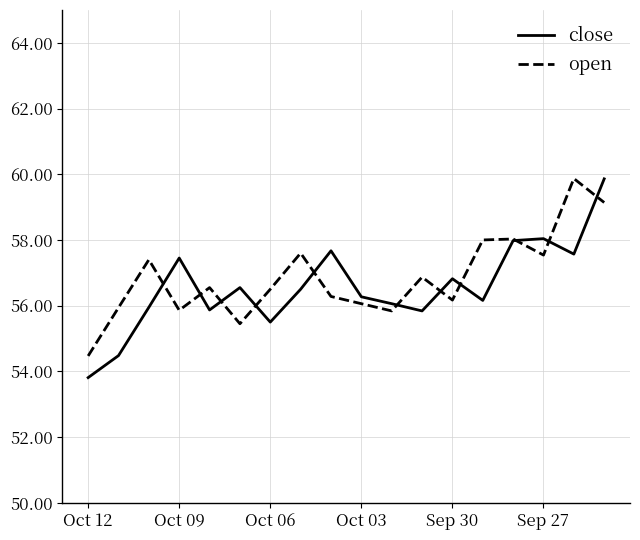

List the series in order of their overall mean, lowest first.

close, open